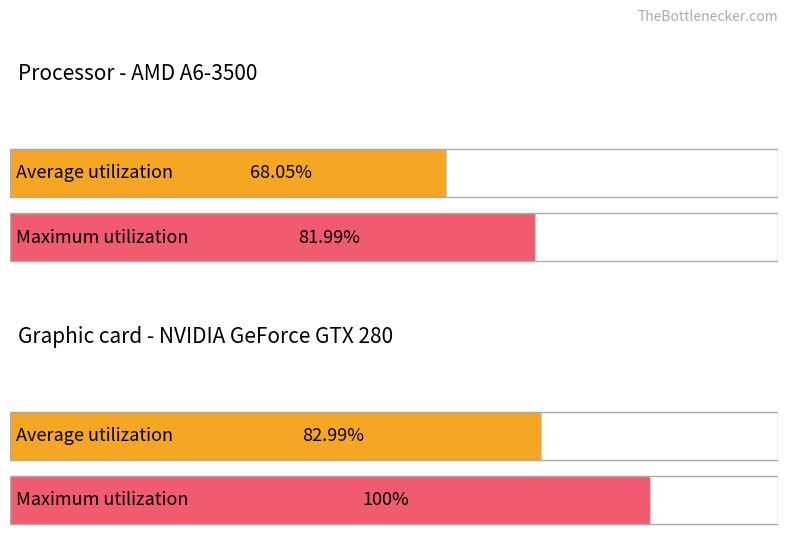

How many bars are there in each group?

2